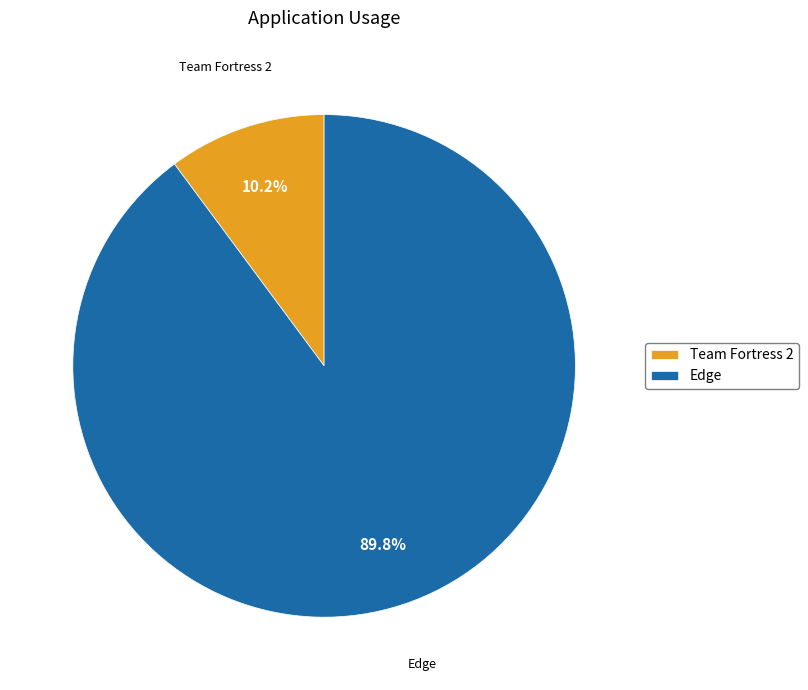

To the nearest percent, what is the average slice percentage?

50%